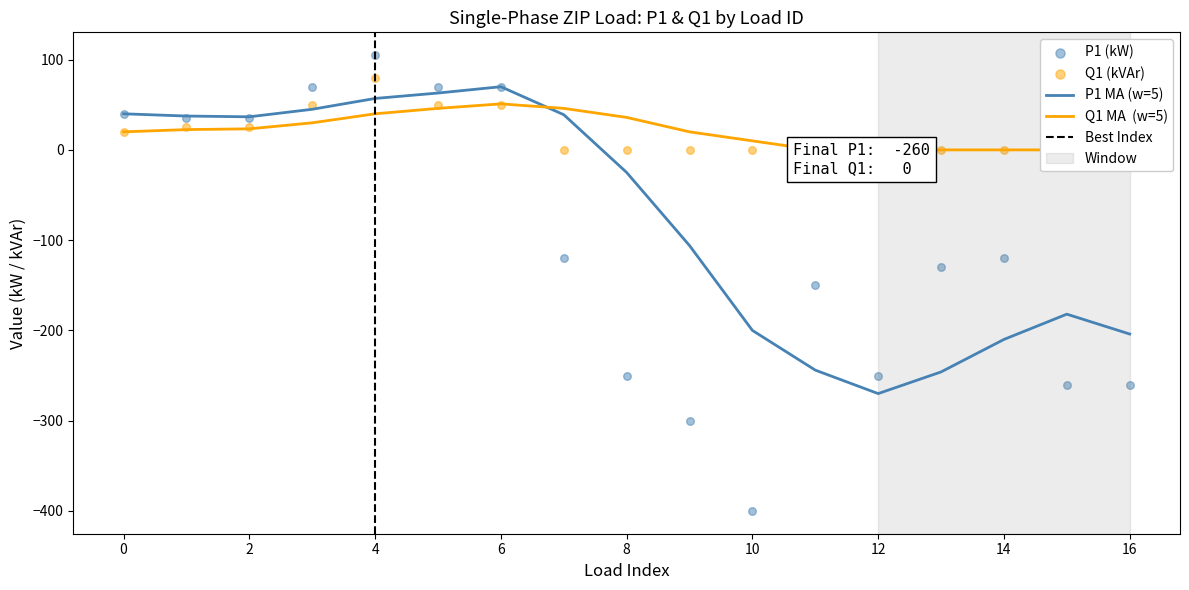

The value of P1 MA (w=5) at 4 is 57.0. True or false?

True